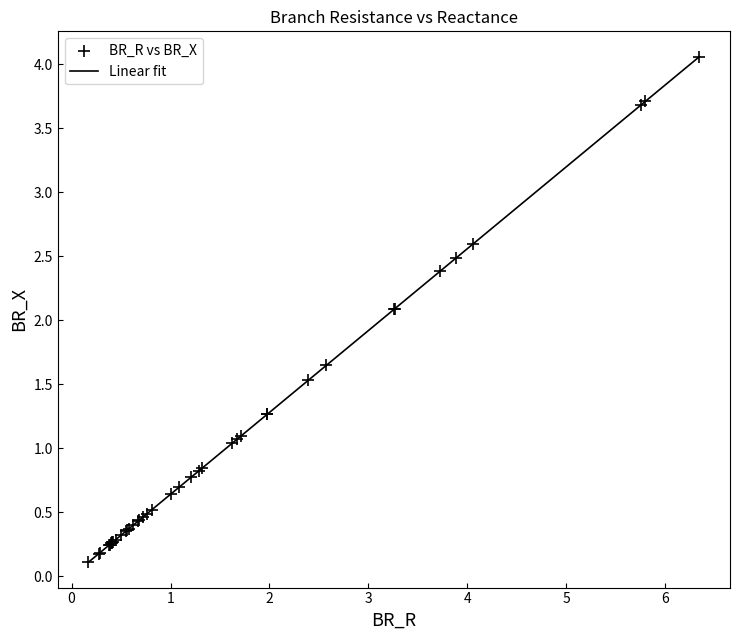

What is the difference between the maximum and minimum values?

4.0